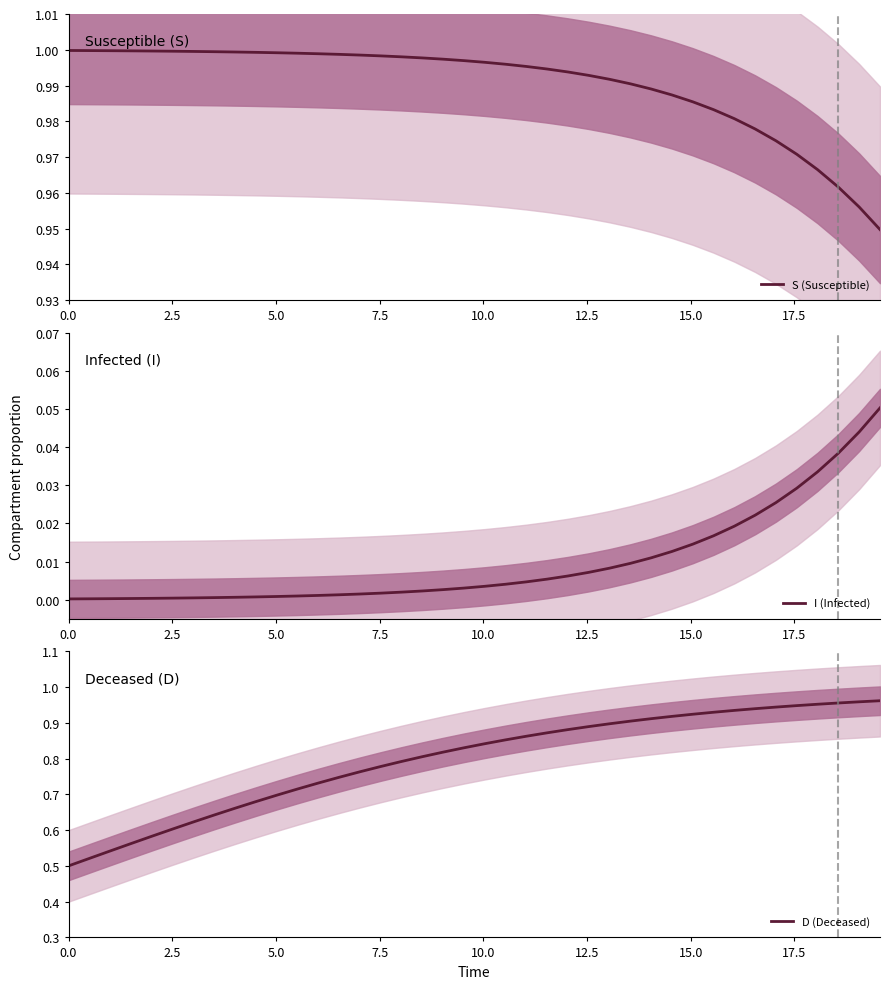

Reading left to right, list all the values displayed in this chart.

S (Susceptible): 1.0	1.0	1.0	1.0	1.0	1.0	1.0	1.0	1.0	1.0	1.0	1.0	1.0	1.0	1.0	1.0	1.0	1.0	1.0	1.0	1.0	1.0	1.0	1.0	1.0	1.0	1.0	1.0	1.0	1.0	1.0	1.0	1.0	1.0	1.0	1.0	1.0	1.0	1.0	0.9
I (Infected): 0.0	0.0	0.0	0.0	0.0	0.0	0.0	0.0	0.0	0.0	0.0	0.0	0.0	0.0	0.0	0.0	0.0	0.0	0.0	0.0	0.0	0.0	0.0	0.0	0.0	0.0	0.0	0.0	0.0	0.0	0.0	0.0	0.0	0.0	0.0	0.0	0.0	0.0	0.0	0.1
D (Deceased): 0.5	0.5	0.5	0.6	0.6	0.6	0.6	0.6	0.7	0.7	0.7	0.7	0.7	0.7	0.8	0.8	0.8	0.8	0.8	0.8	0.8	0.9	0.9	0.9	0.9	0.9	0.9	0.9	0.9	0.9	0.9	0.9	0.9	0.9	0.9	0.9	1.0	1.0	1.0	1.0